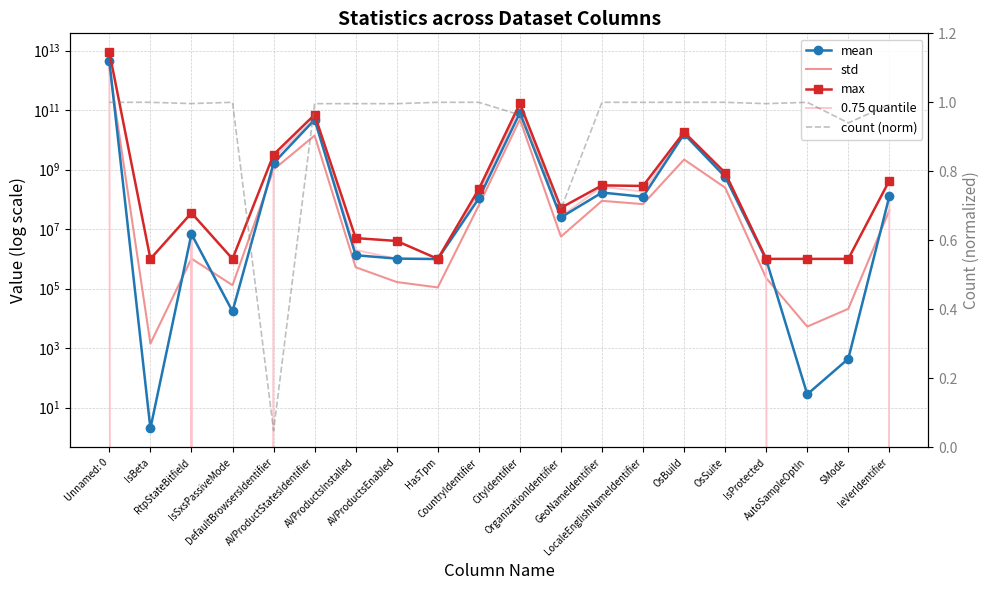

Which series has the widest spread of values?

max